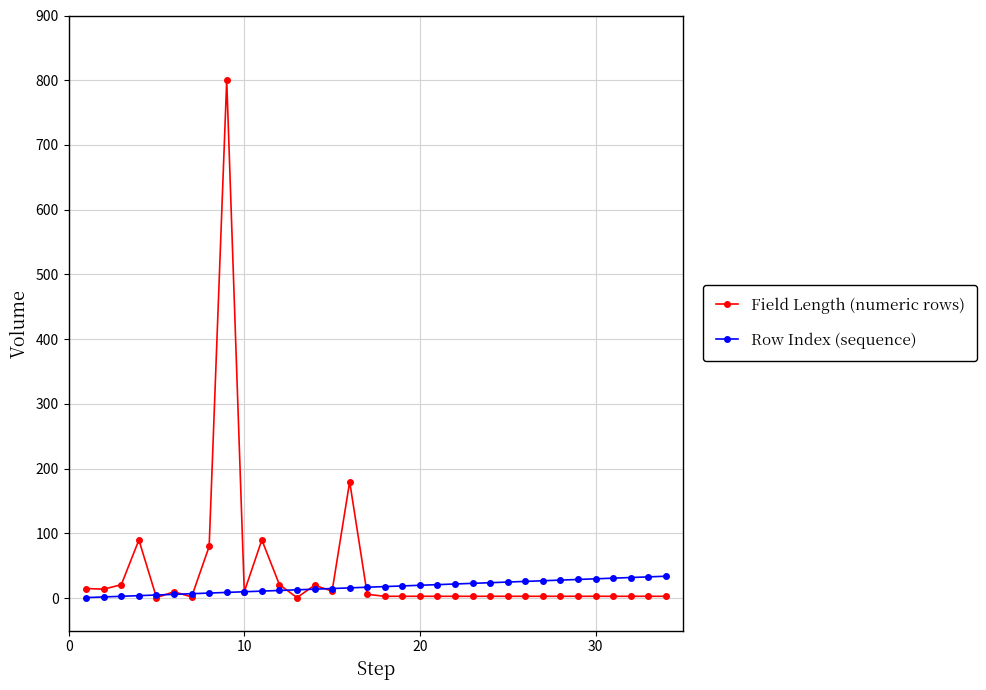

Rank the series by their maximum value, from highest to lowest.

Field Length (numeric rows), Row Index (sequence)